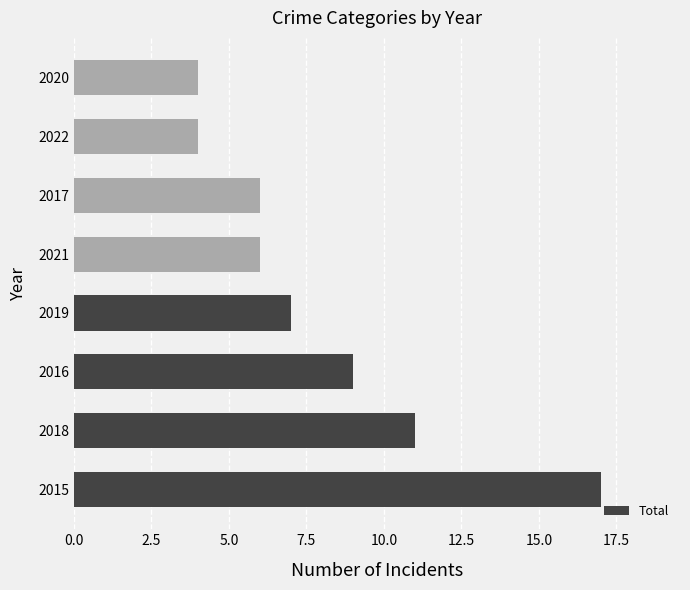

What is the sum of all values?

64